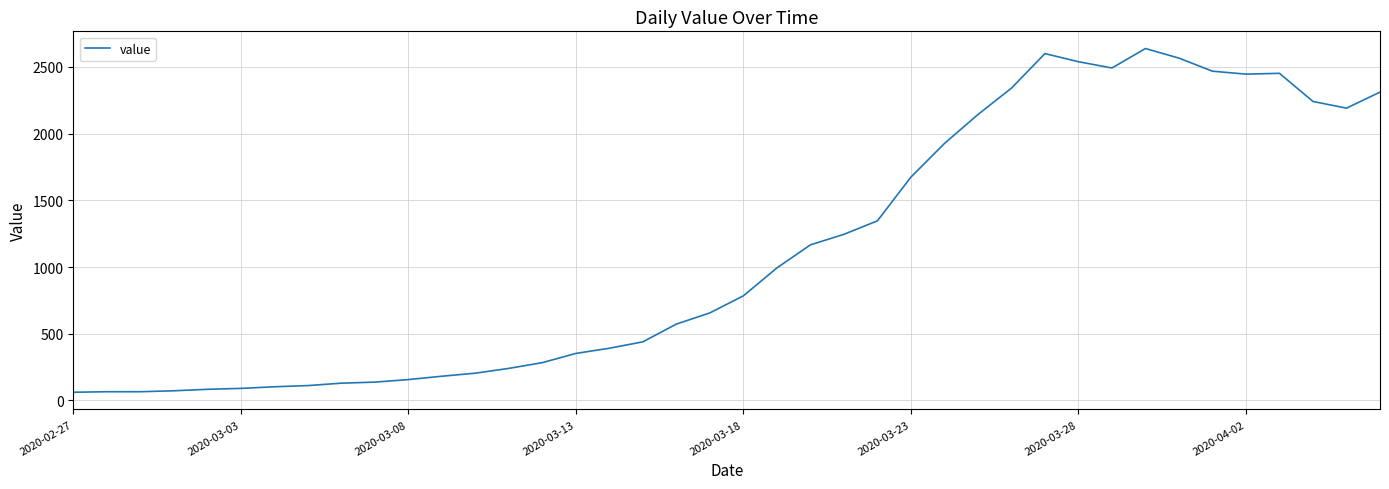

What is the difference between the maximum and minimum values?

2577